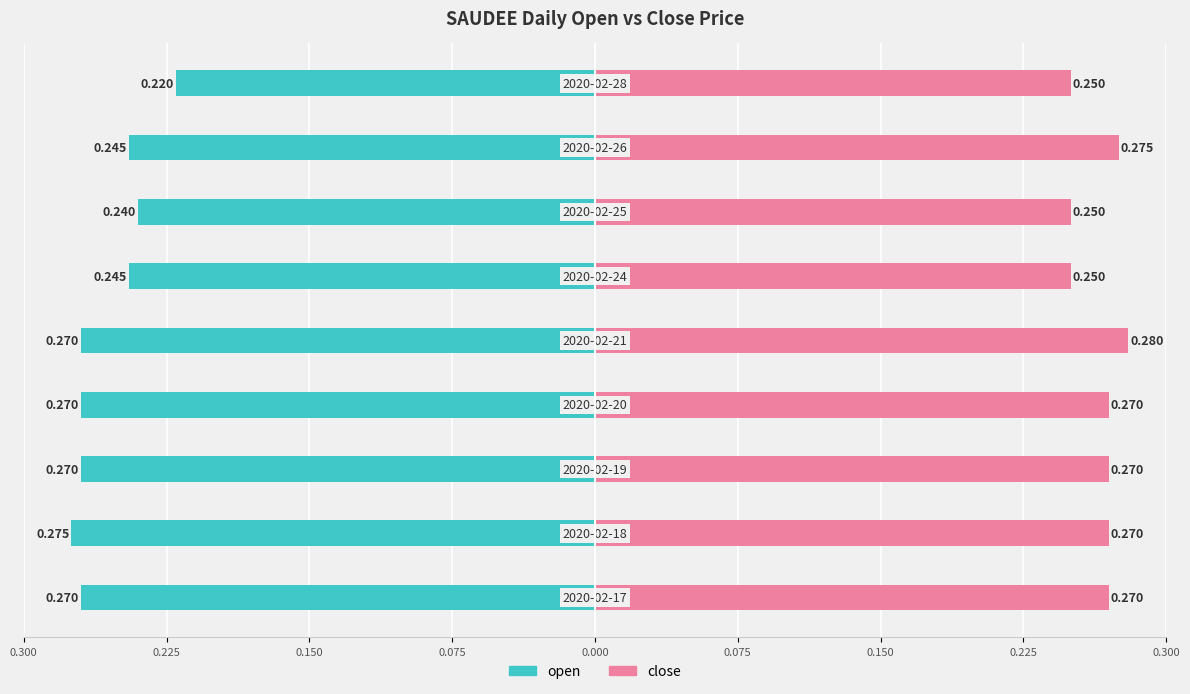

What is the value of the close bar at the 3rd from the left?

0.3